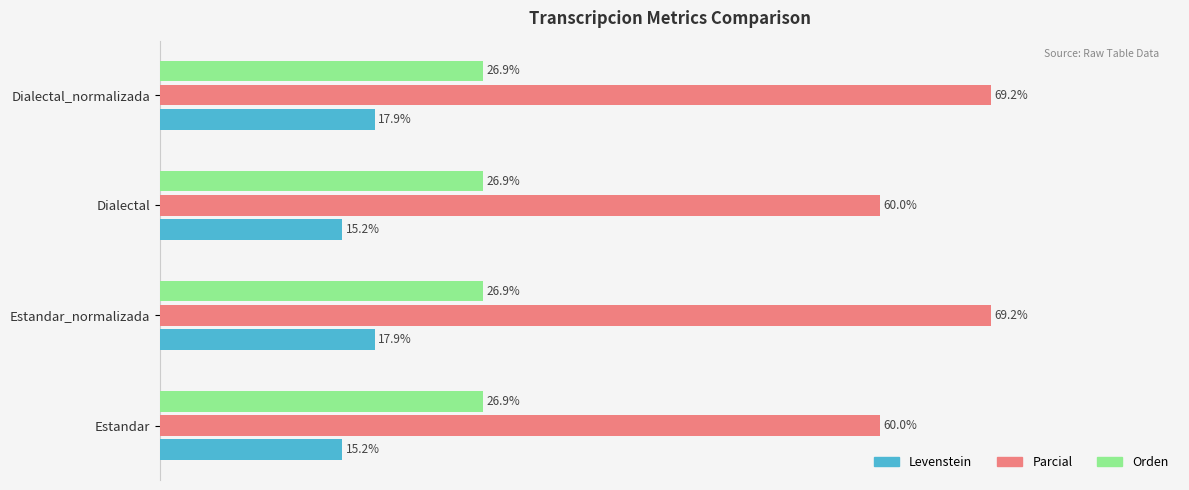

Which series has the largest total across all categories?

Parcial